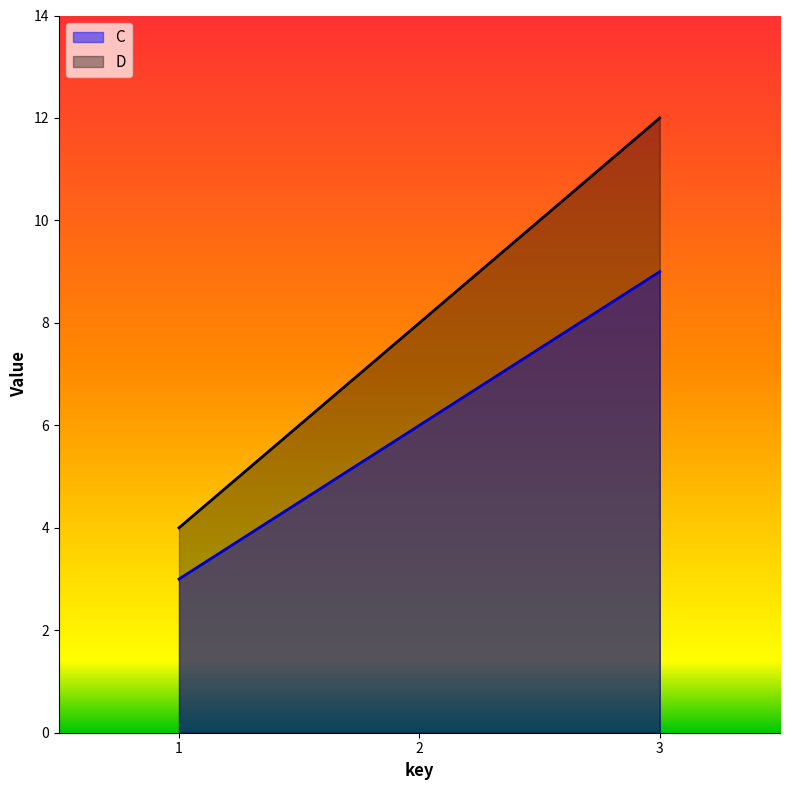

What is the minimum value shown in the chart?

3